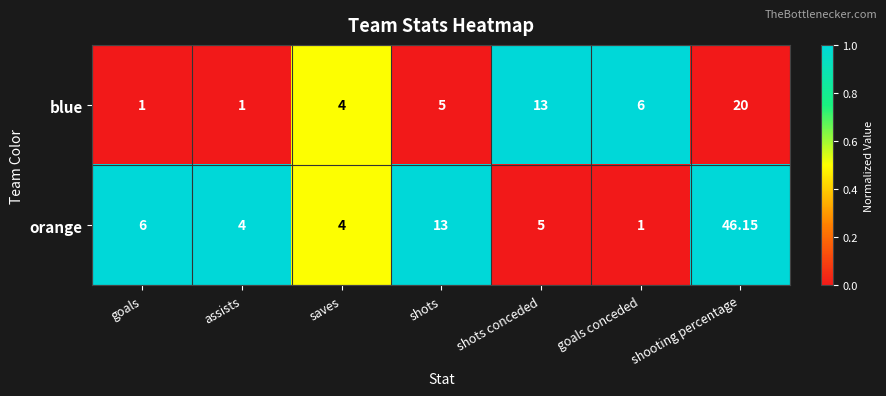

Which series has the largest range (max minus min)?

orange